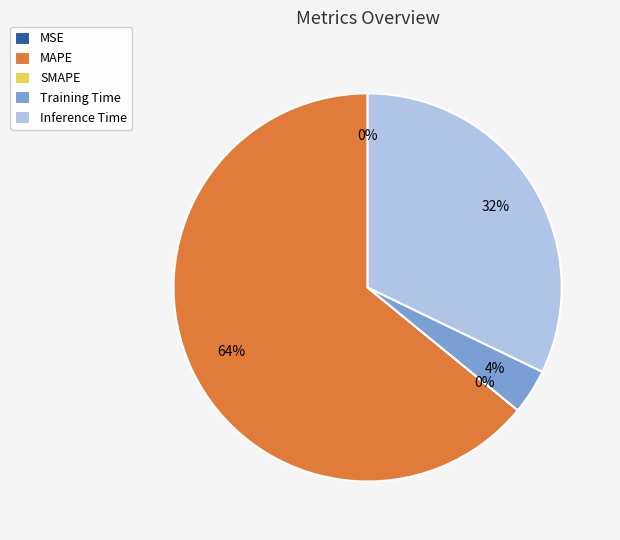

To the nearest percent, what portion does Training Time represent?

4%